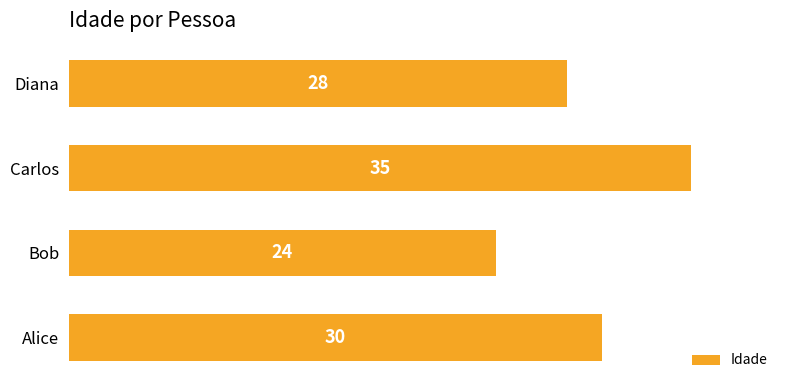

Rank the categories by value from lowest to highest.

Bob, Diana, Alice, Carlos